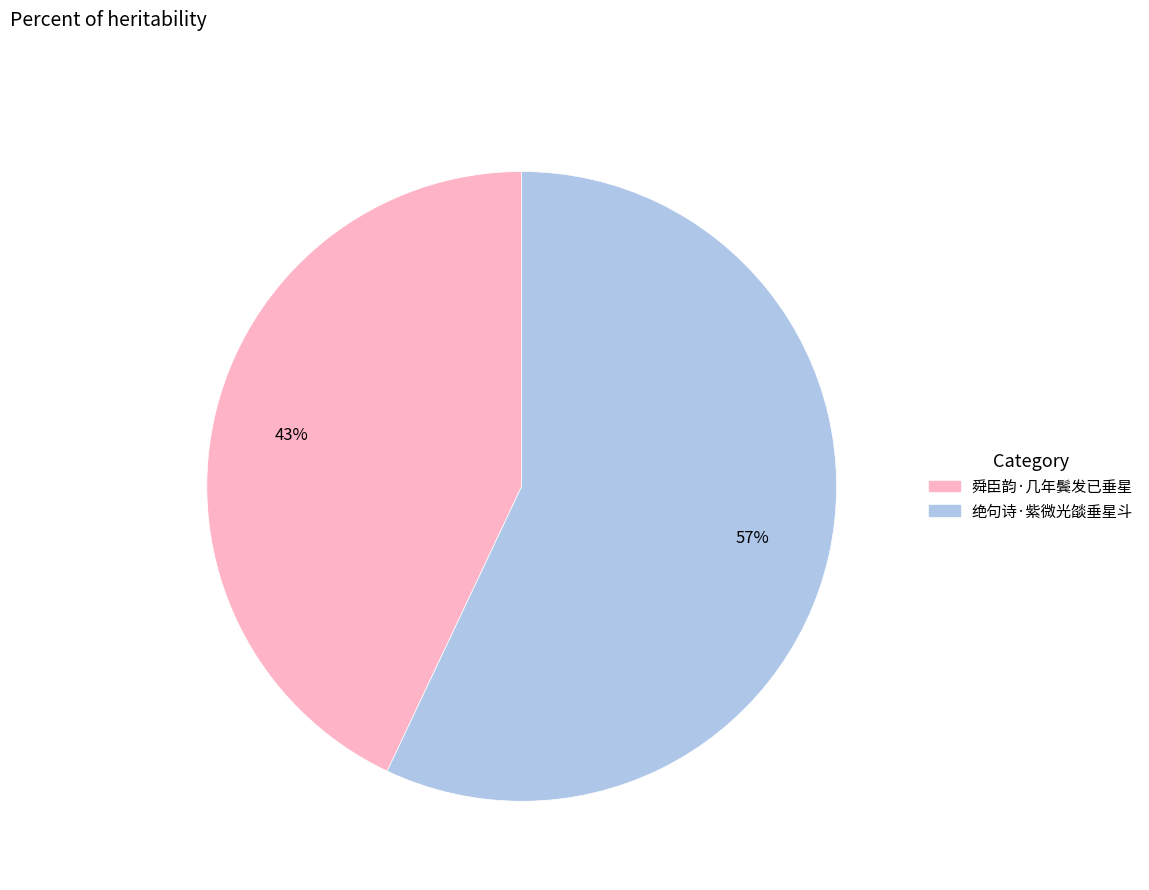

To the nearest percent, what is the difference between the 绝句诗·紫微光燄垂星斗 and 舜臣韵·几年鬓发已垂星 slice percentages?

14%